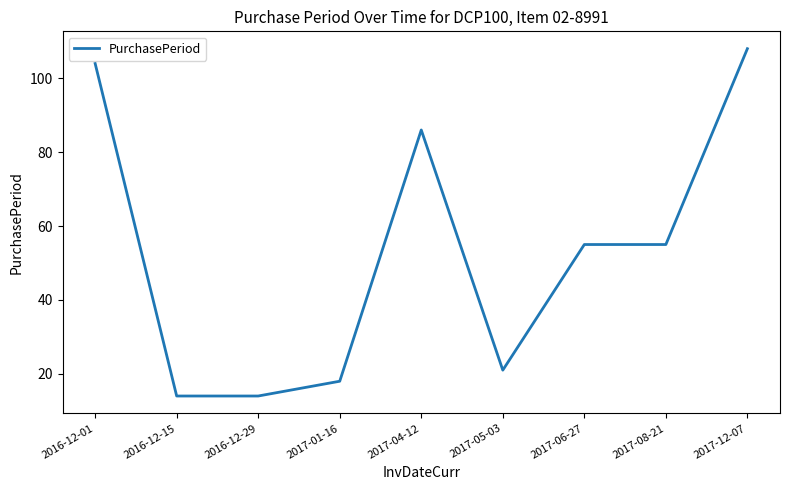

What position from the right is 2017-04-12?

5